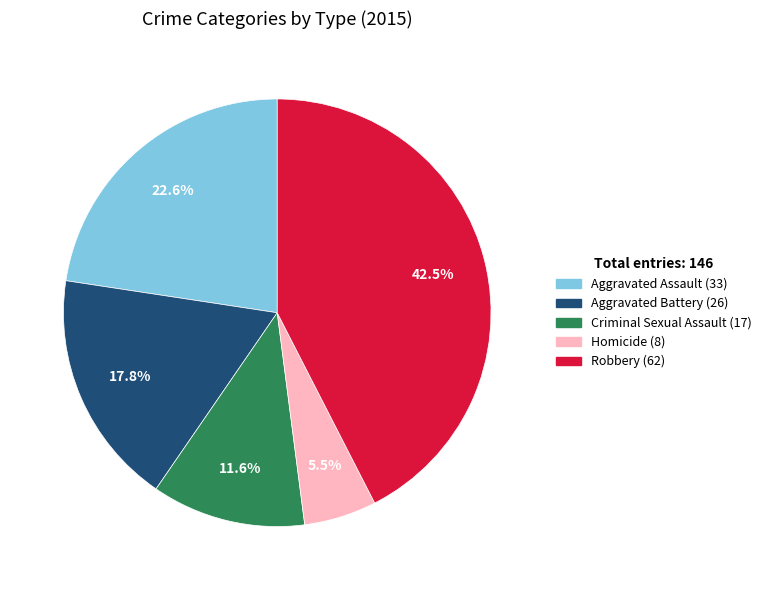

What percentage do Robbery and Criminal Sexual Assault together represent?

54.1%